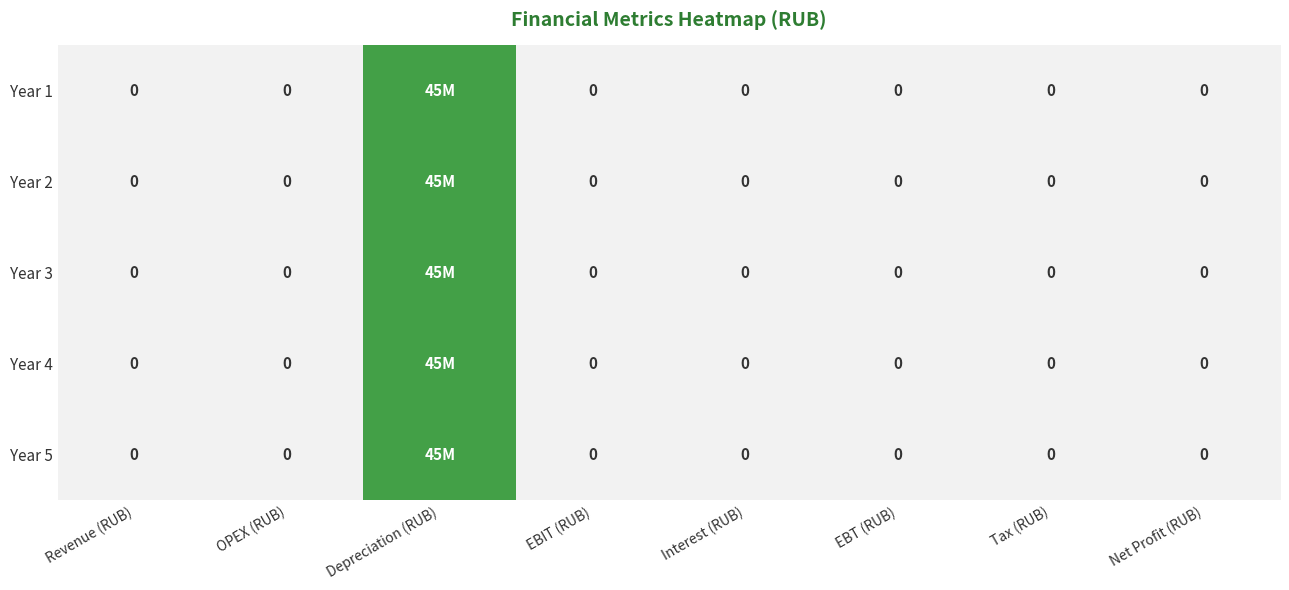

What is the highest value of the Year 1 series?

45000000